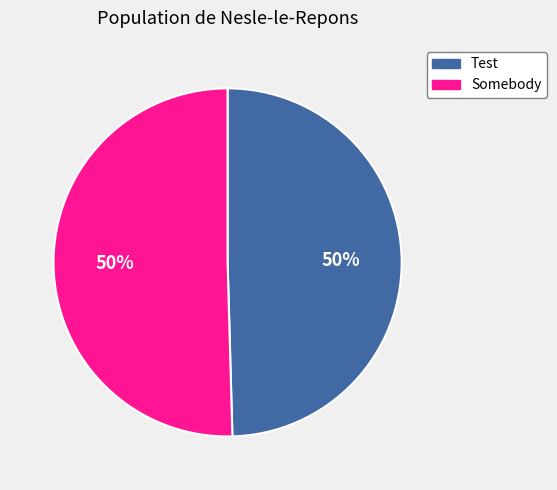

To the nearest percent, what is the combined percentage of Somebody and Test?

100%